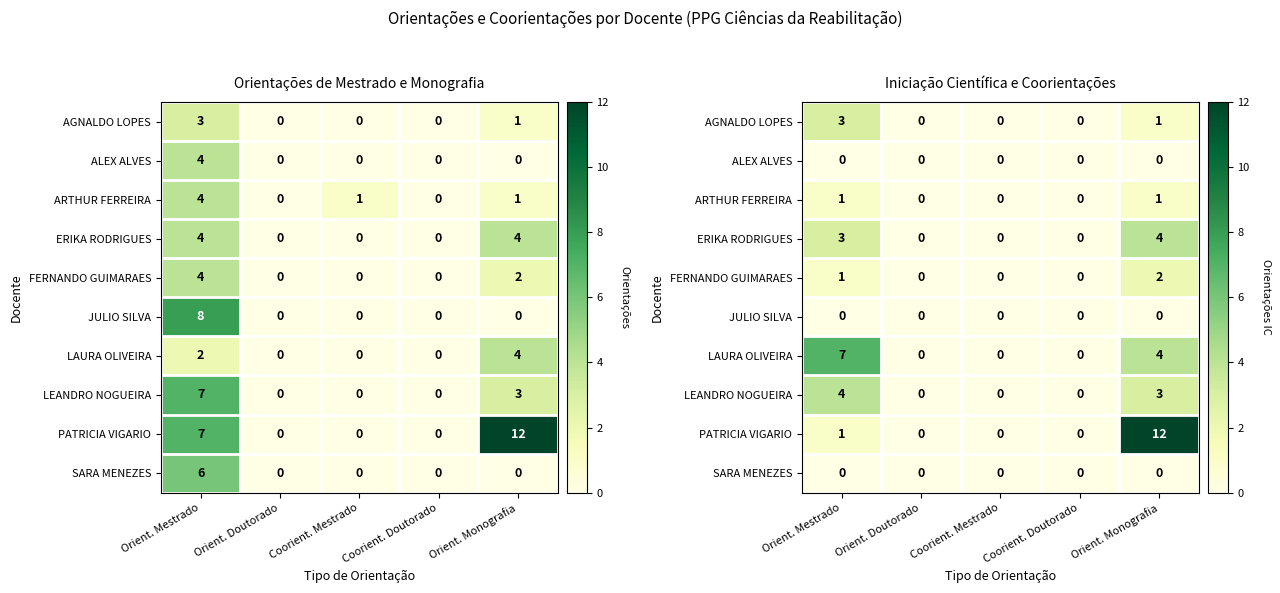

The value of ALEX ALVES at Coorient. Doutorado is 0. True or false?

True